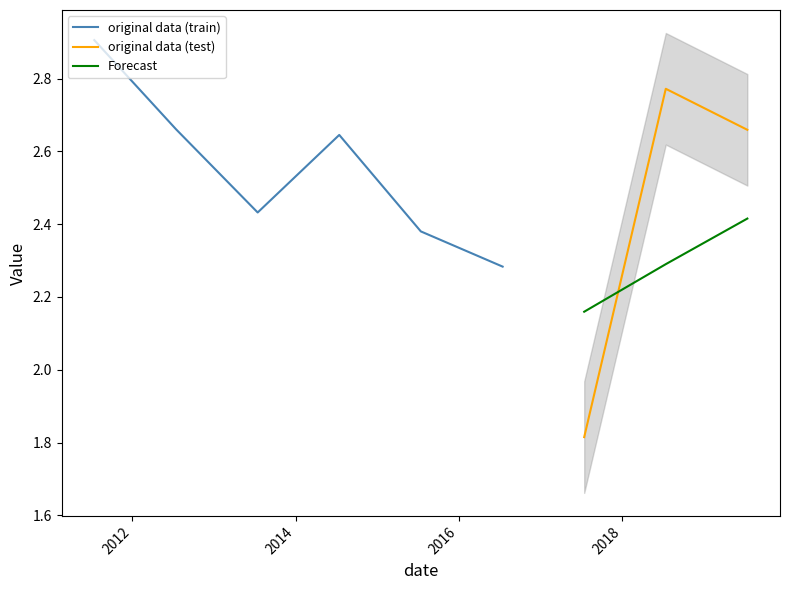

List the labels in order of value, smallest first.

2017-07-15, 2016-07-15, 2015-07-15, 2013-07-15, 2014-07-15, 2019-07-15, 2012-07-15, 2018-07-15, 2011-07-15